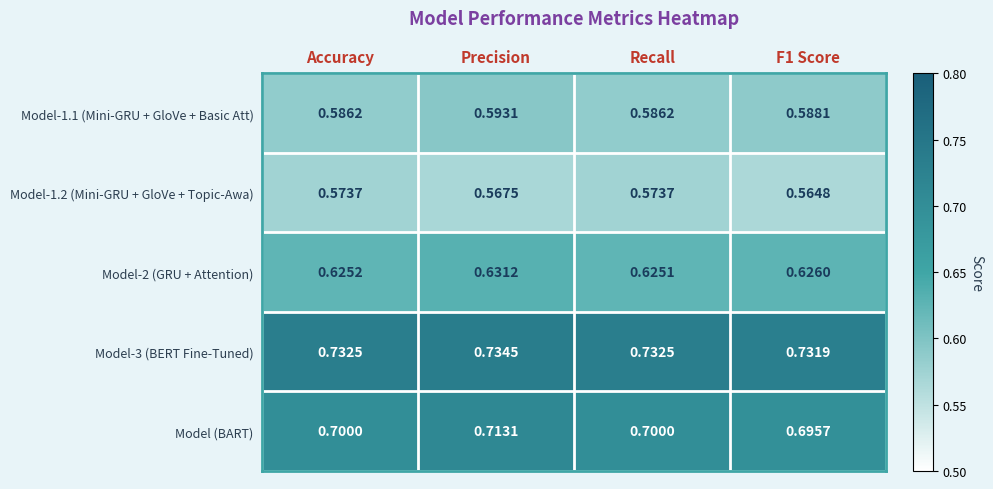

Which series changed the most between Recall and F1 Score?

Model-1.2 (Mini-GRU + GloVe + Topic-Awa)